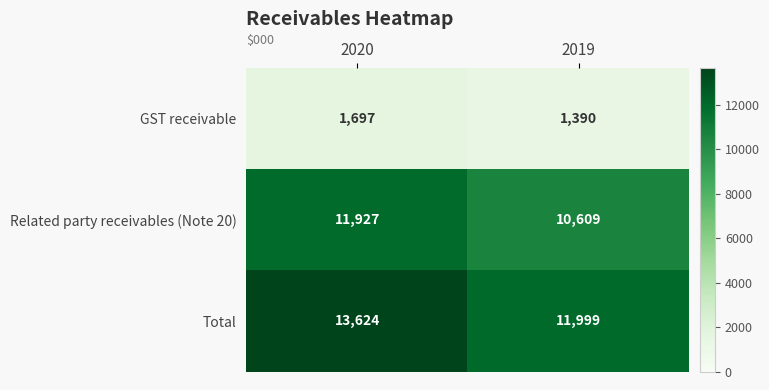

Rank the series at 2019 from lowest to highest value.

GST receivable, Related party receivables (Note 20), Total